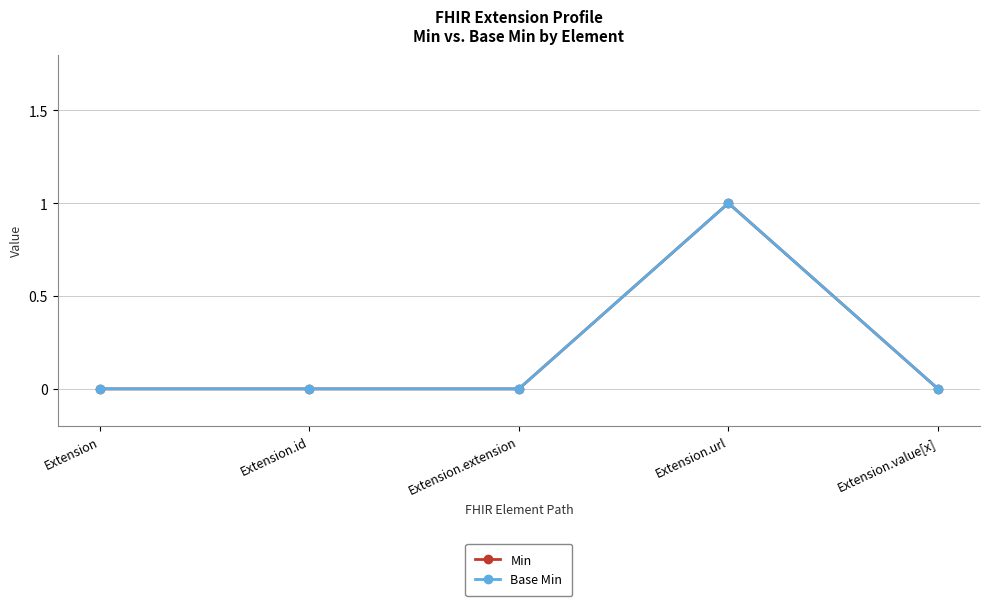

True or false: Min has a value of -1 at Extension.id.

False